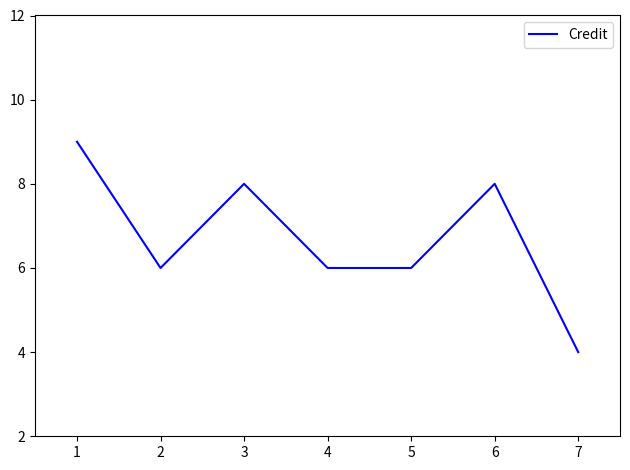

What is the difference between the values at 1 and 5?

3